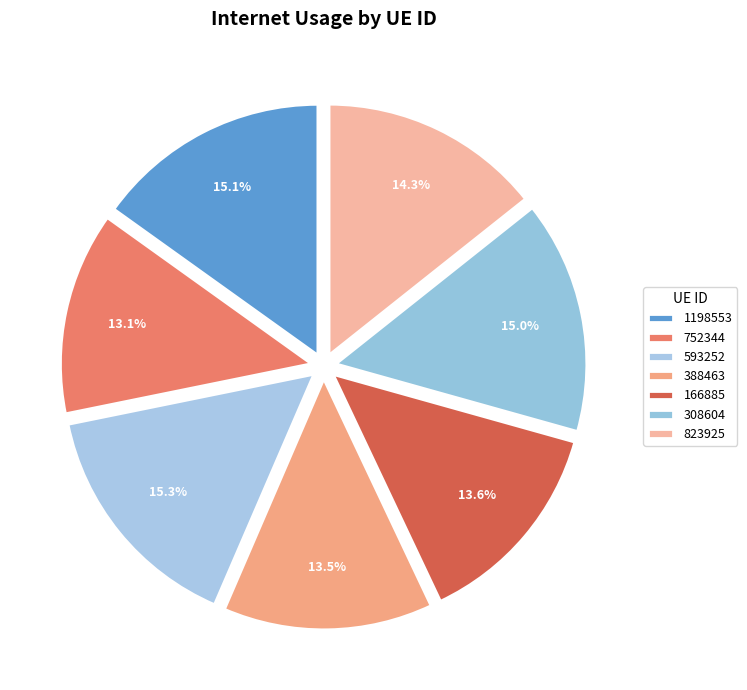

What is the largest slice in the pie chart?

593252